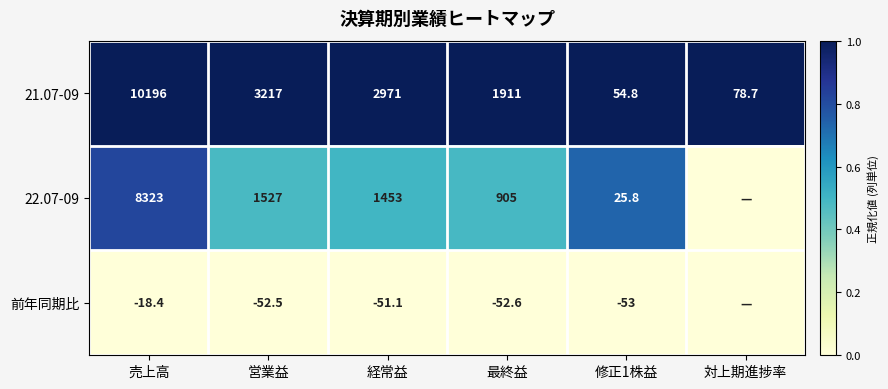

Is the value of 21.07-09 at 対上期進捗率 greater than the value of 前年同期比 at 経常益?

Yes